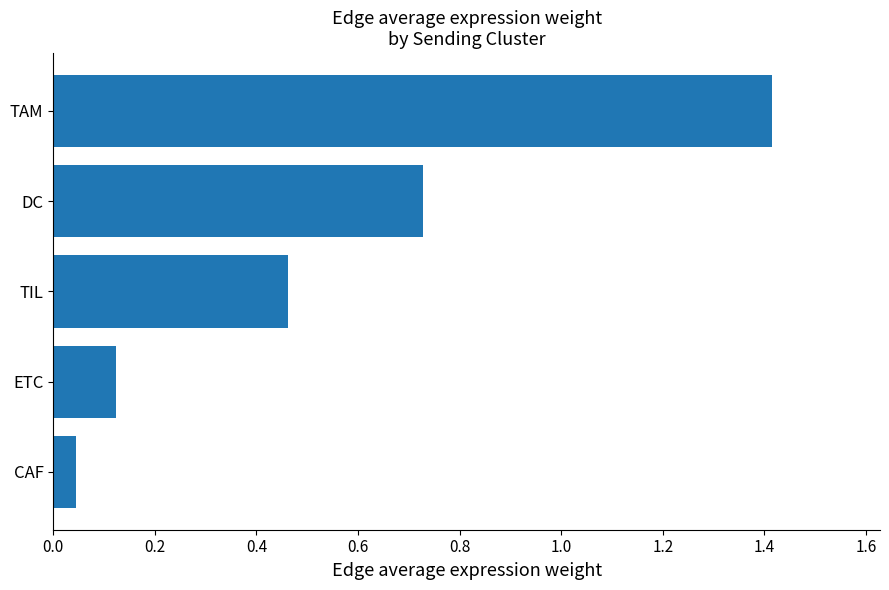

Which has a higher value, CAF or TAM?

TAM